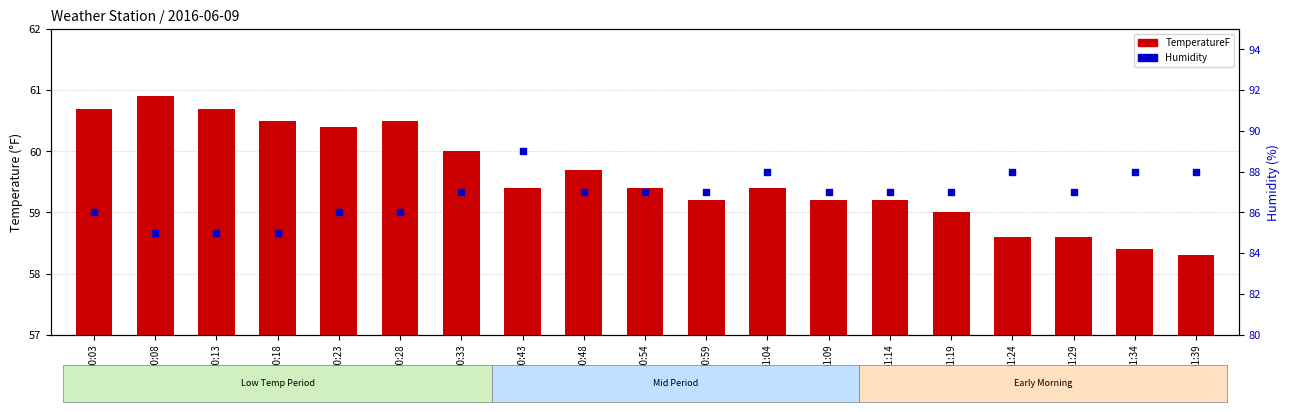

Which series contains the lowest Y value?

TemperatureF